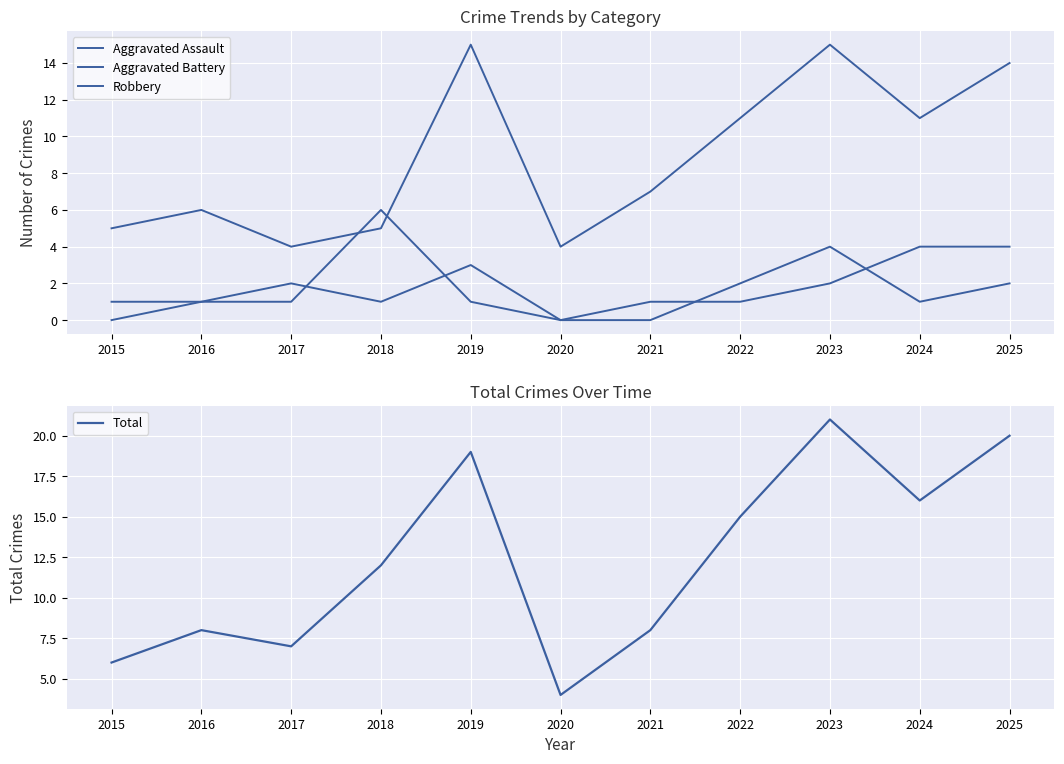

Reading right to left, transcribe all the data shown in this chart.

Aggravated Assault: 2025=2	2024=1	2023=4	2022=2	2021=0	2020=0	2019=3	2018=1	2017=2	2016=1	2015=0
Aggravated Battery: 2025=4	2024=4	2023=2	2022=1	2021=1	2020=0	2019=1	2018=6	2017=1	2016=1	2015=1
Robbery: 2025=14	2024=11	2023=15	2022=11	2021=7	2020=4	2019=15	2018=5	2017=4	2016=6	2015=5
Total: 2025=20	2024=16	2023=21	2022=15	2021=8	2020=4	2019=19	2018=12	2017=7	2016=8	2015=6